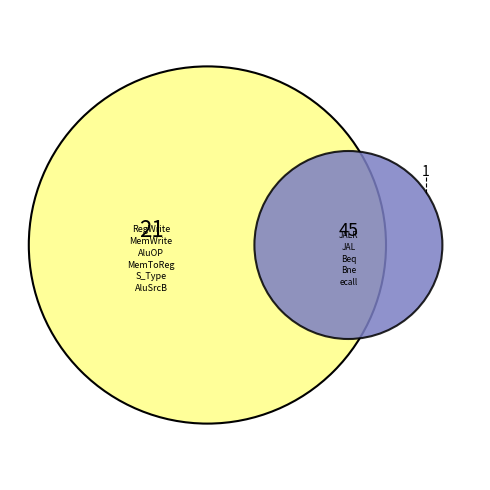

To the nearest percent, what is the difference between the ecall and AluOP slice percentages?

12%